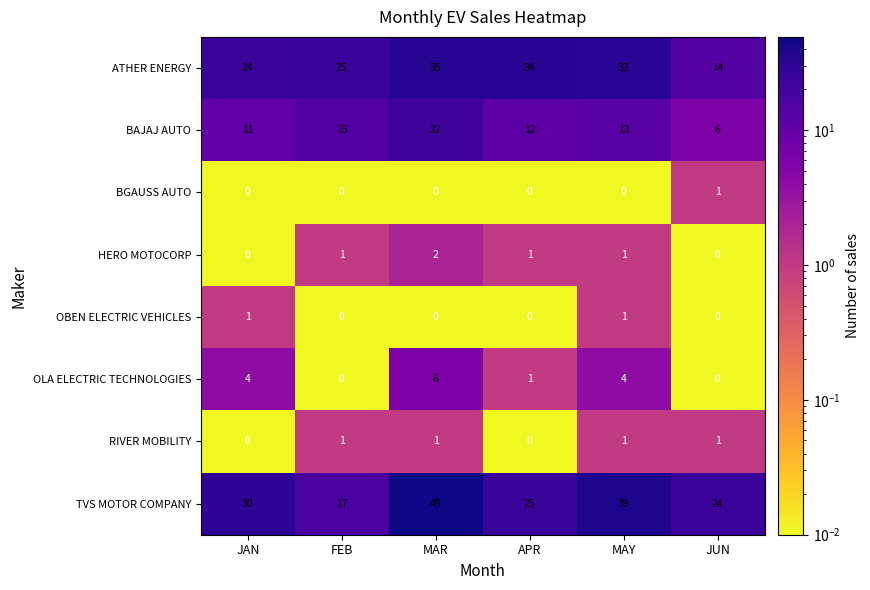

Read the TVS MOTOR COMPANY value at MAY.

39